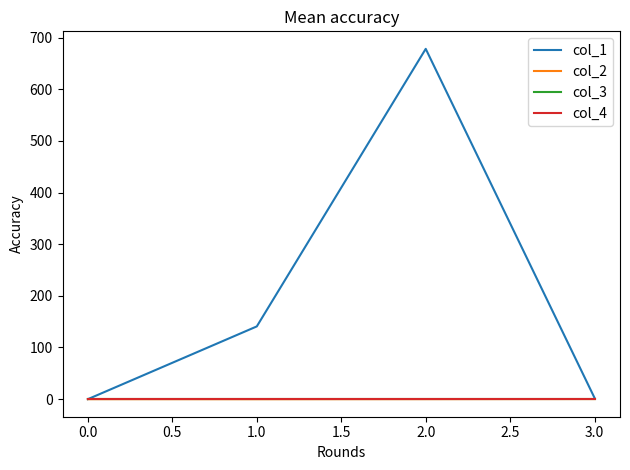

Is this an area chart (filled region under the line)?

No